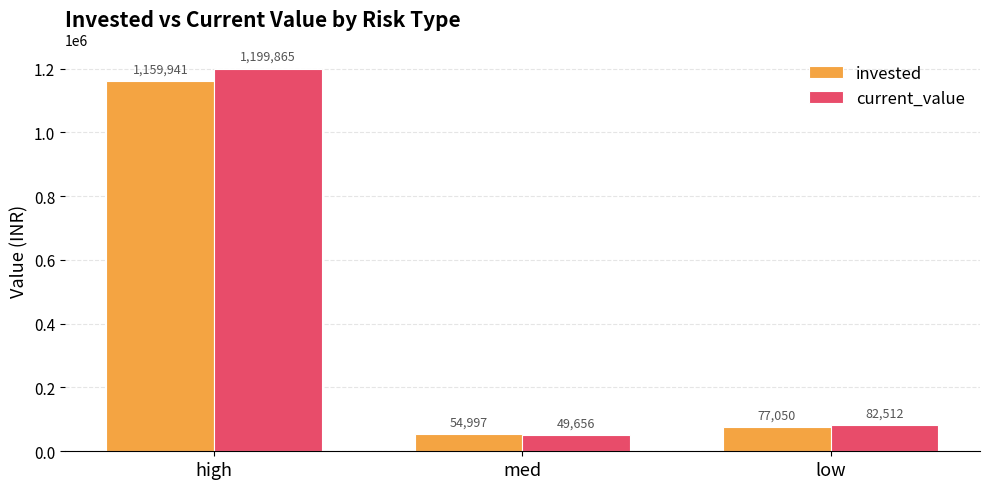

Rank the categories by current_value value from highest to lowest.

high, low, med